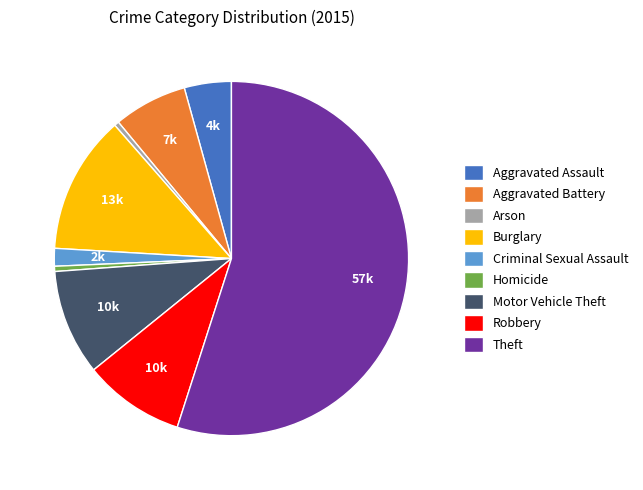

Which category has the biggest portion of the pie?

Theft